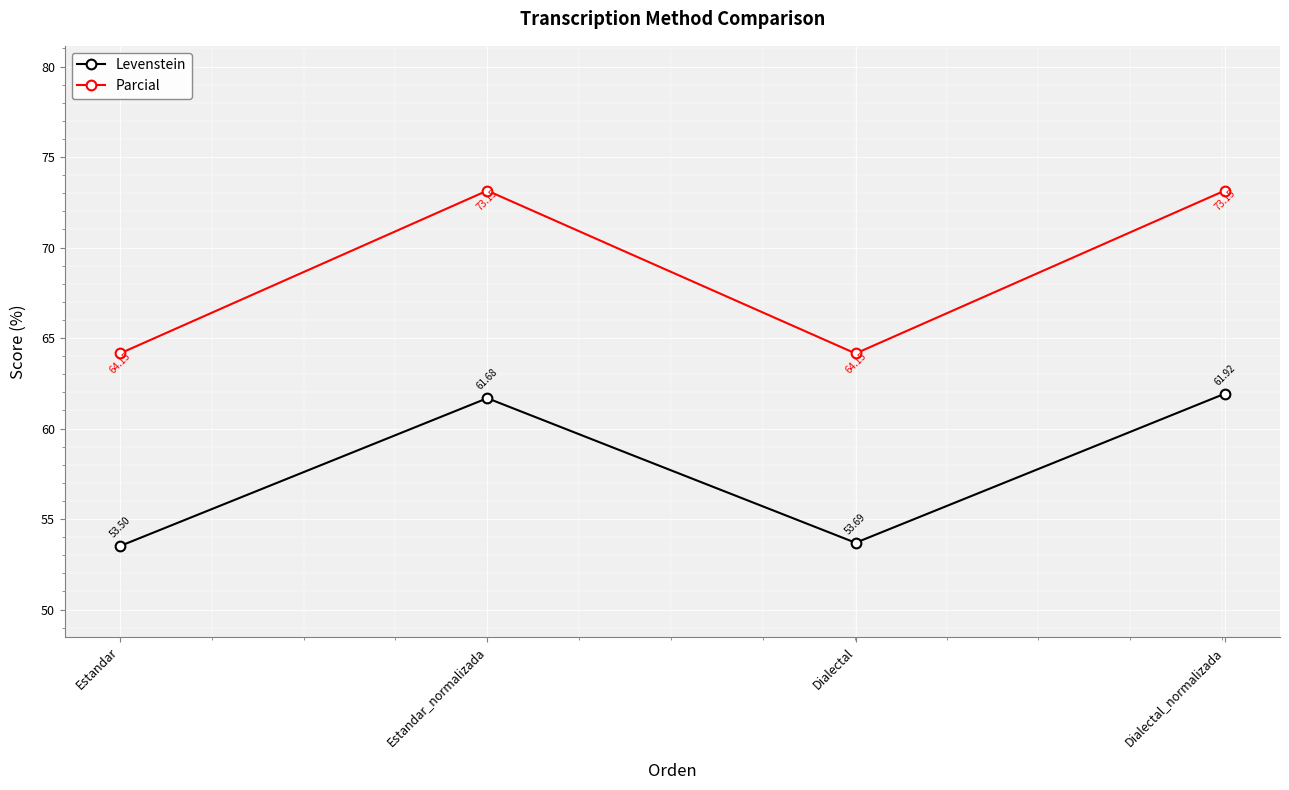

True or false: Parcial and Levenstein cross at least once.

False